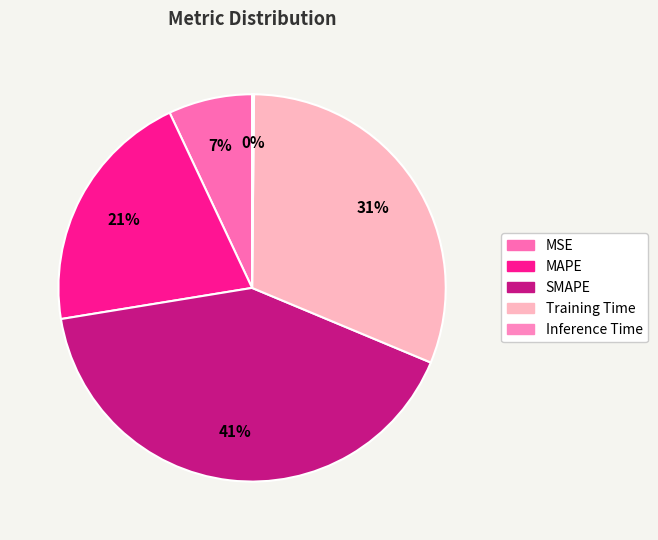

Which category has the smallest portion of the pie?

Inference Time